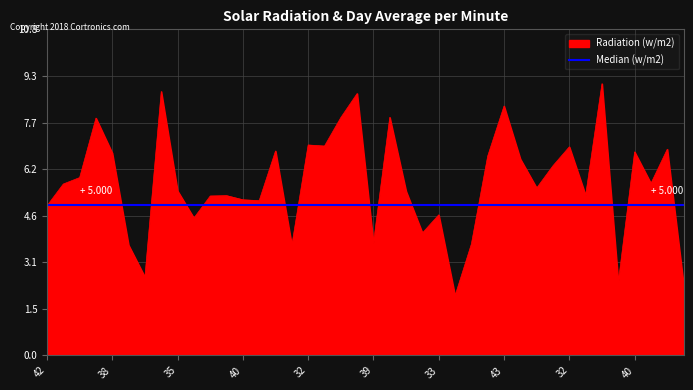

Does the chart display data point markers on the line(s)?

No